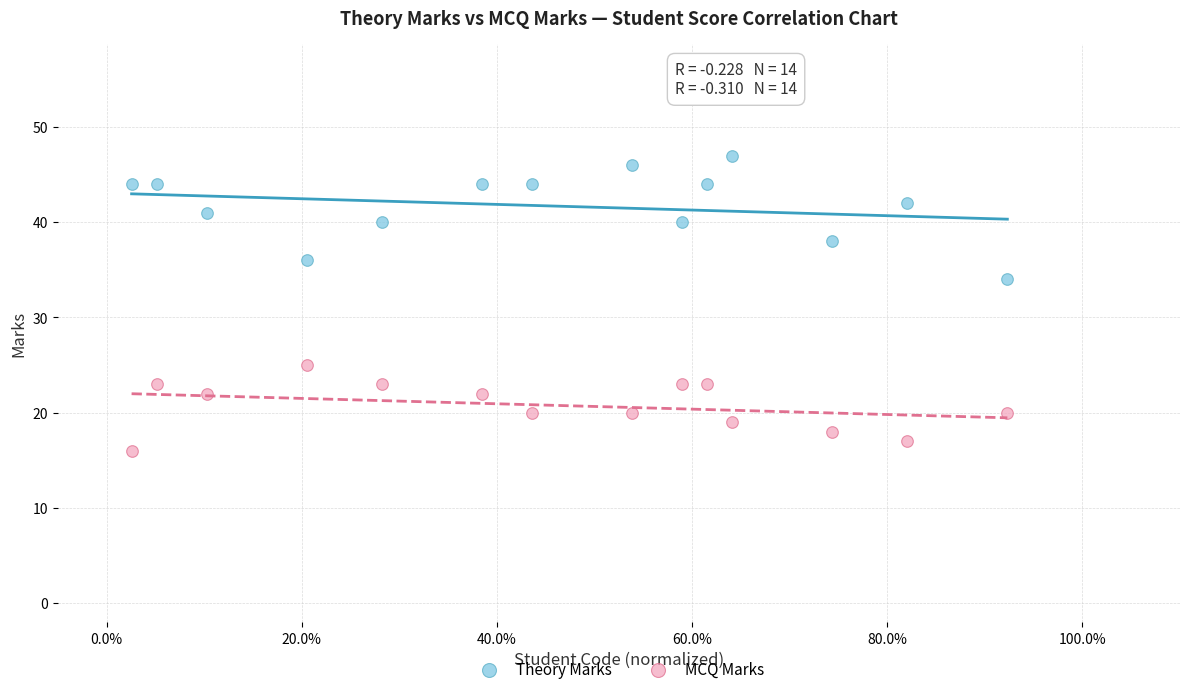

Across all data points, what is the range of Y values (max minus min)?

31